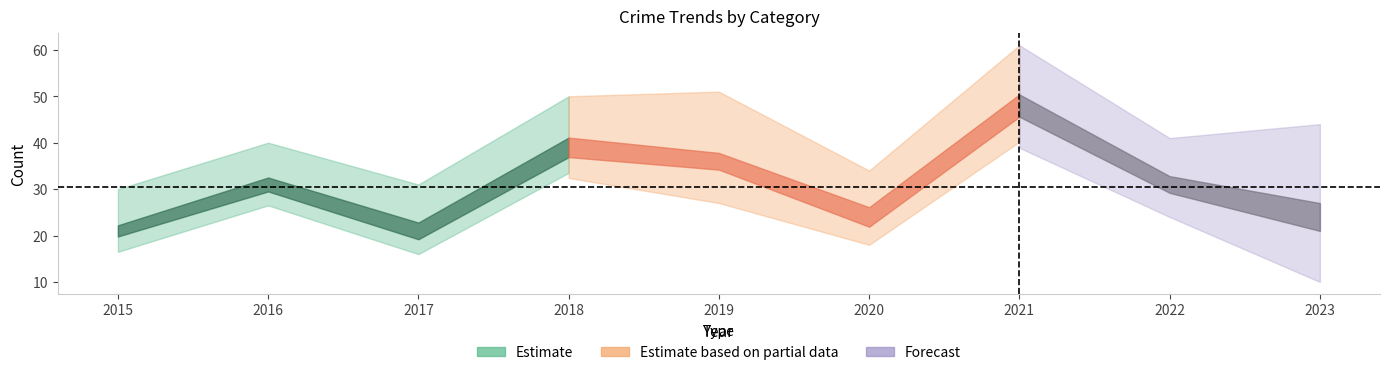

Does the chart have visible grid lines?

No